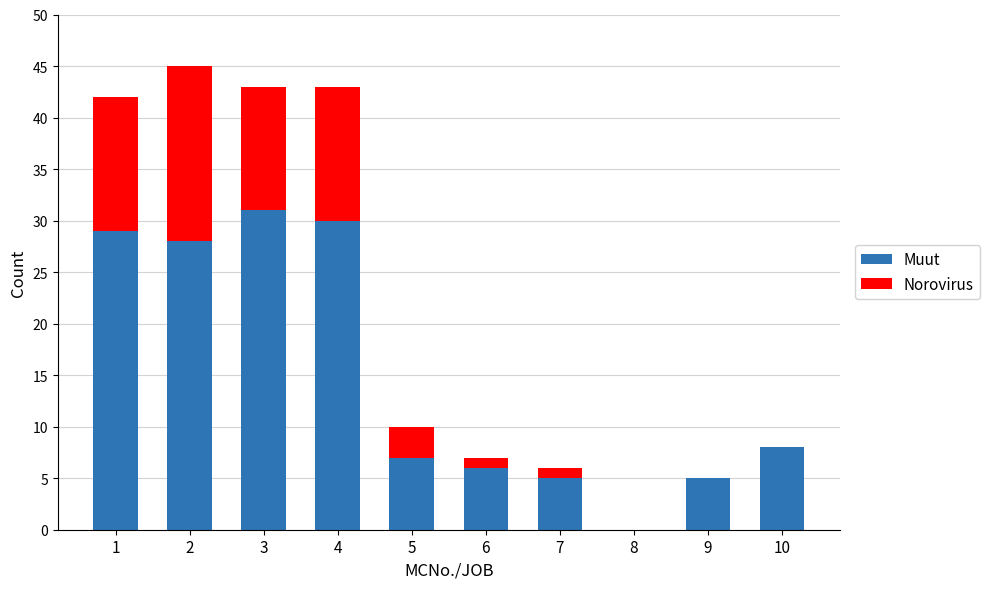

The Muut series shows 8 at 7. True or false?

False